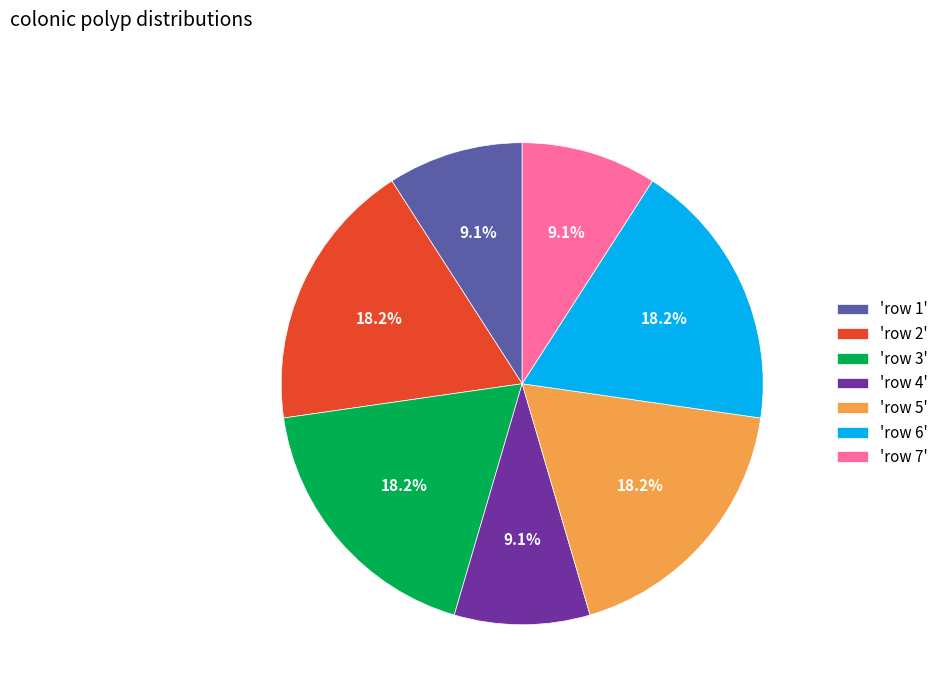

Between 'row 5' and 'row 1', which is larger?

'row 5'